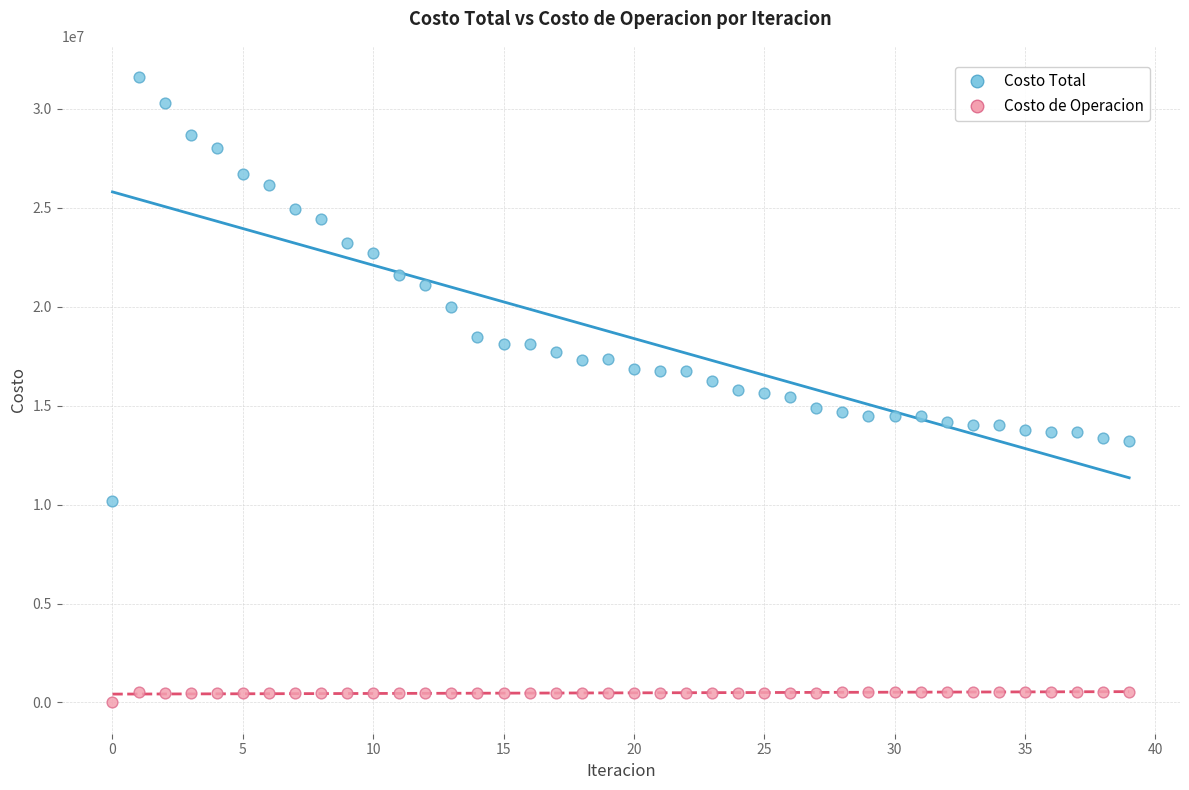

What are all the series names shown in the legend?

Costo Total, Costo de Operacion